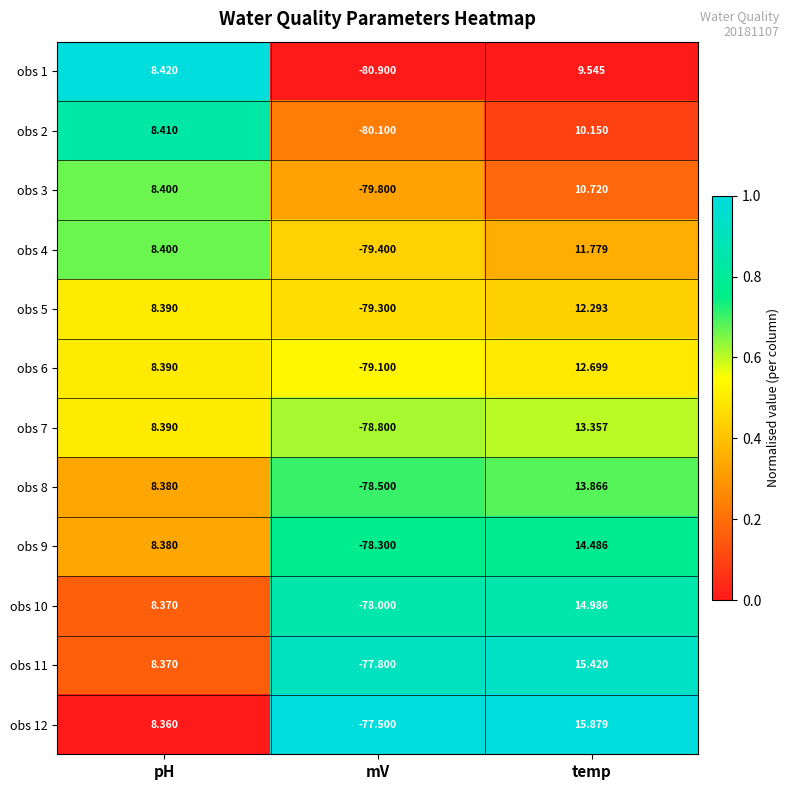

At which label does obs 8 first exceed 8?

pH